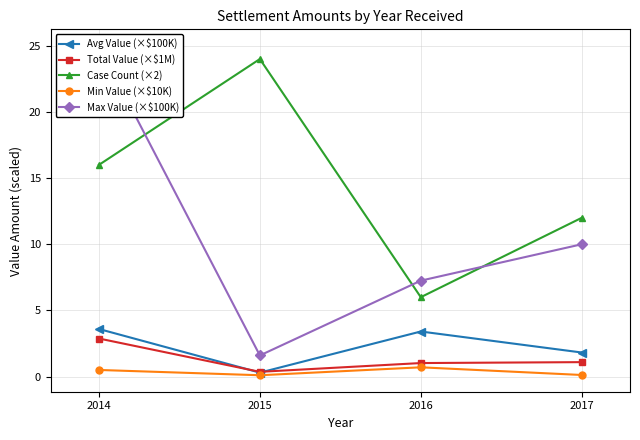

How many data points in Max Value (×$100K) are above 10?

1